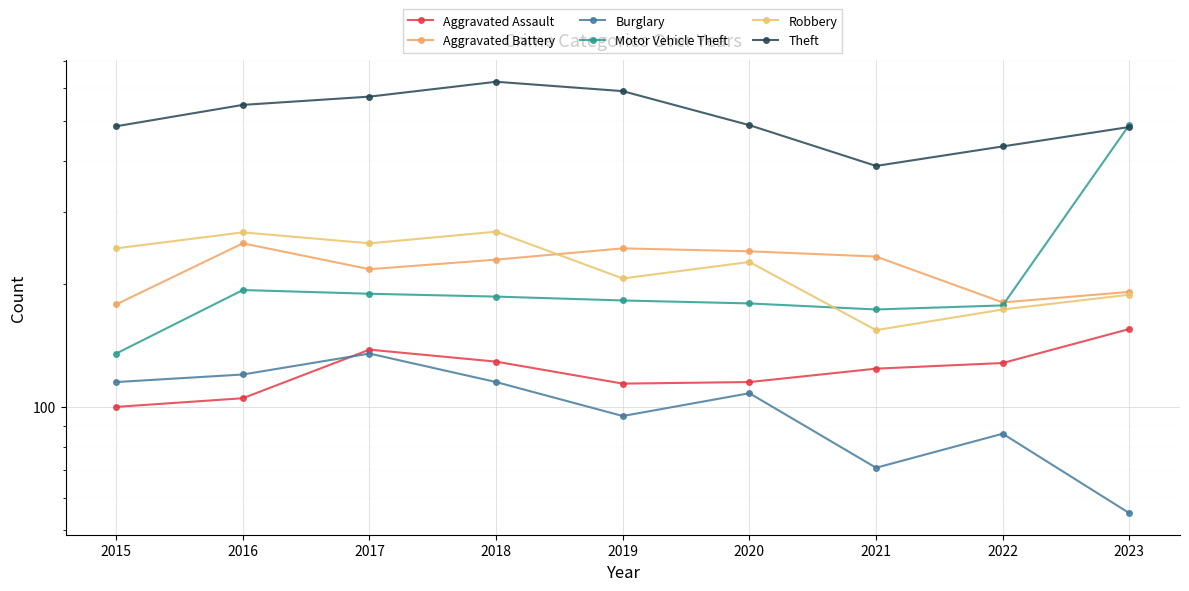

Which series has the largest total across all categories?

Theft